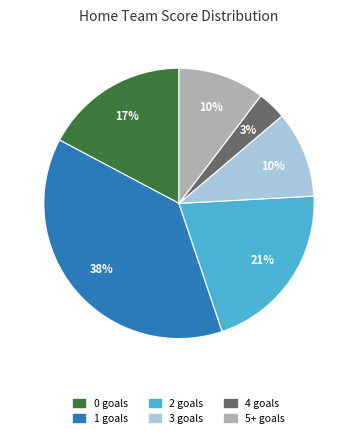

Count the number of slices in the pie.

6